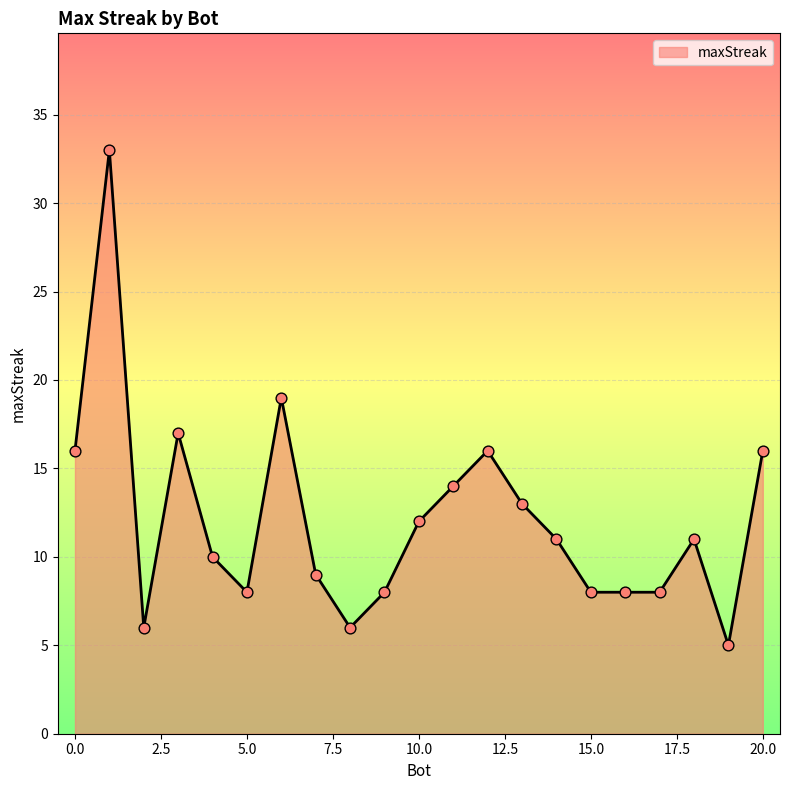

What is the minimum value shown in the chart?

5